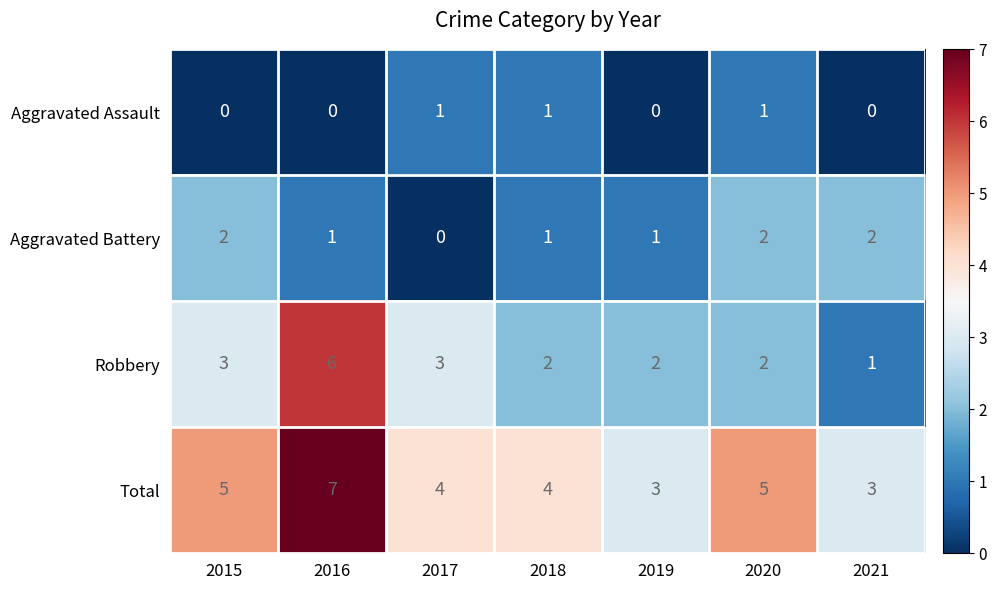

Count the number of data series in this chart.

4